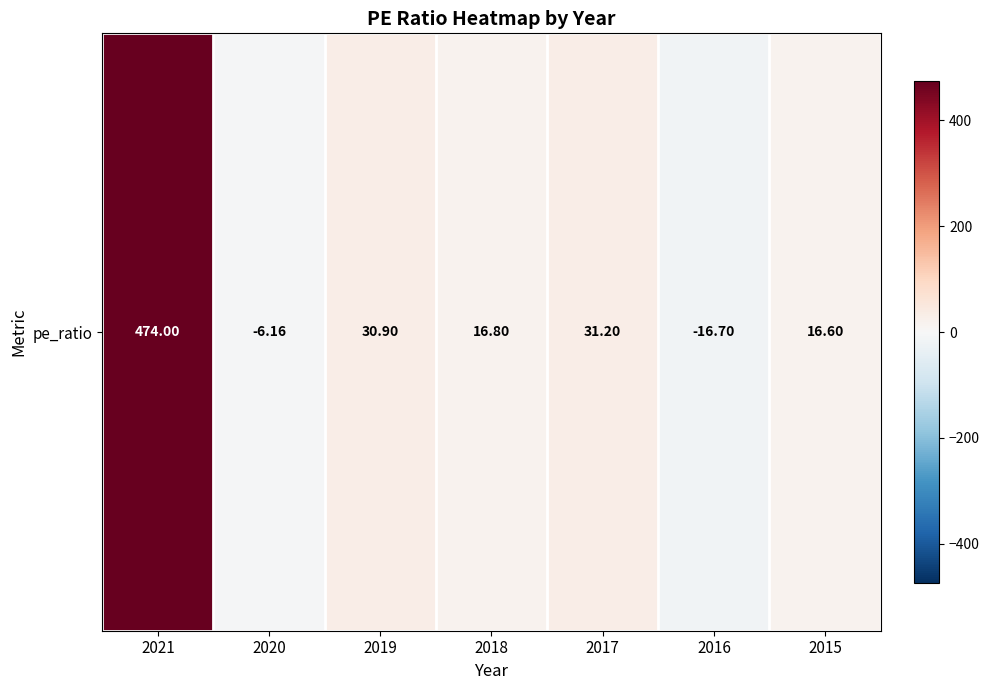

What is the ratio of the value at 2021 to the value at 2017?

15.2